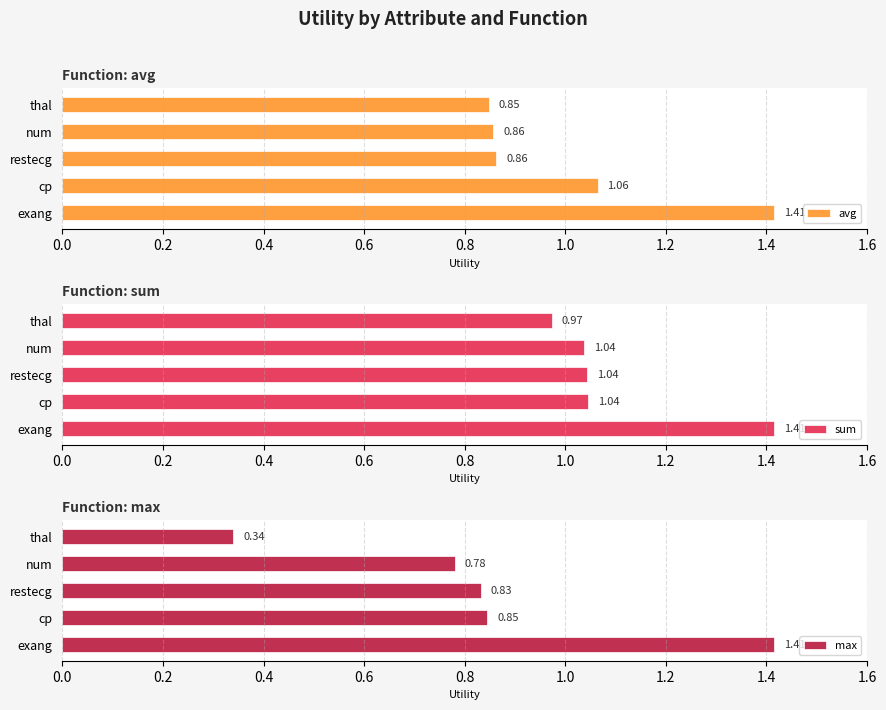

How many bars are there in total?

15